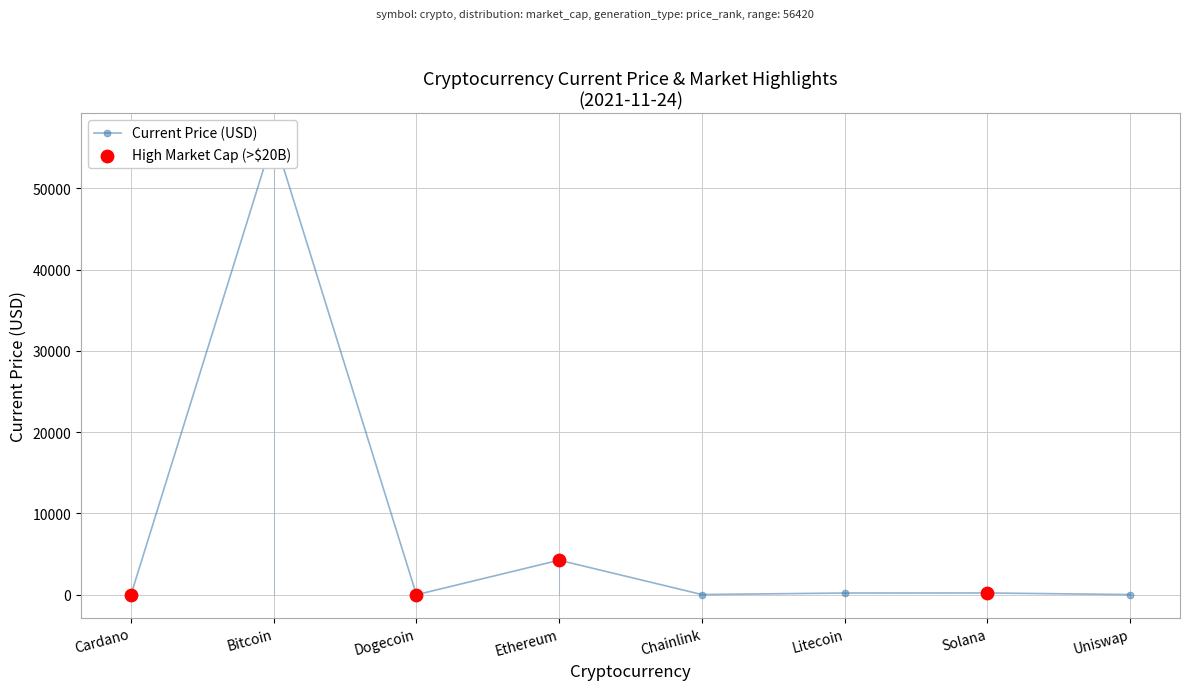

Which has a higher value, Cardano or Bitcoin?

Bitcoin